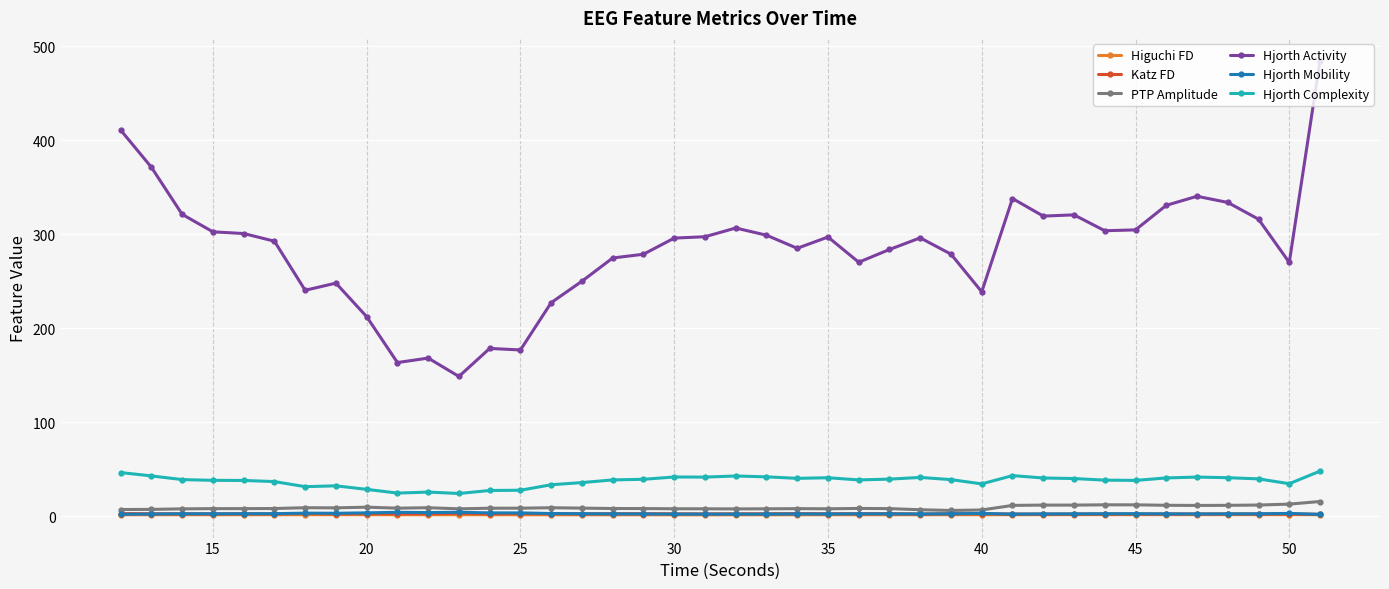

True or false: Katz FD has more than 0 points higher than both neighbors.

True